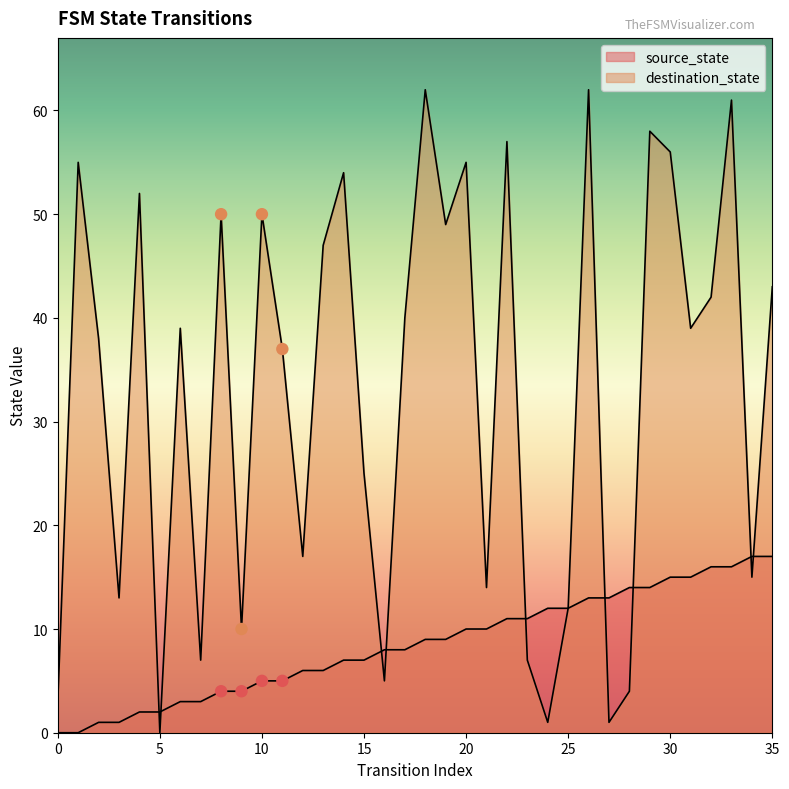

At how many categories does at least one series exceed 50?

10